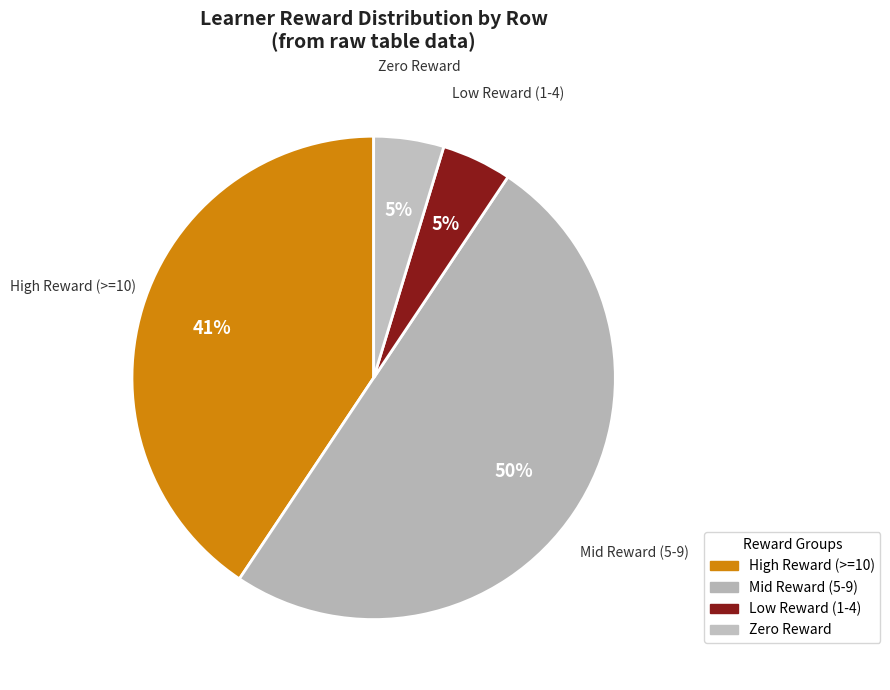

To the nearest percent, what is the average slice percentage?

25%